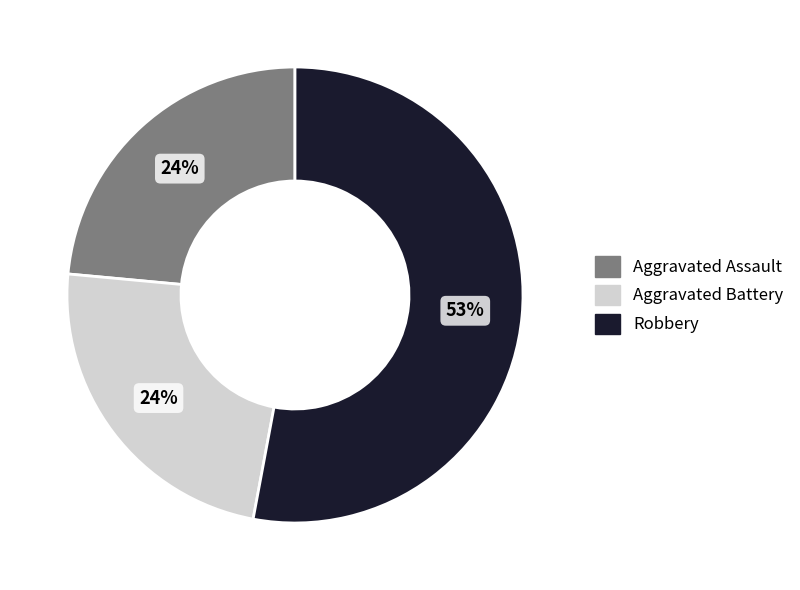

Does any single category account for the majority?

Yes